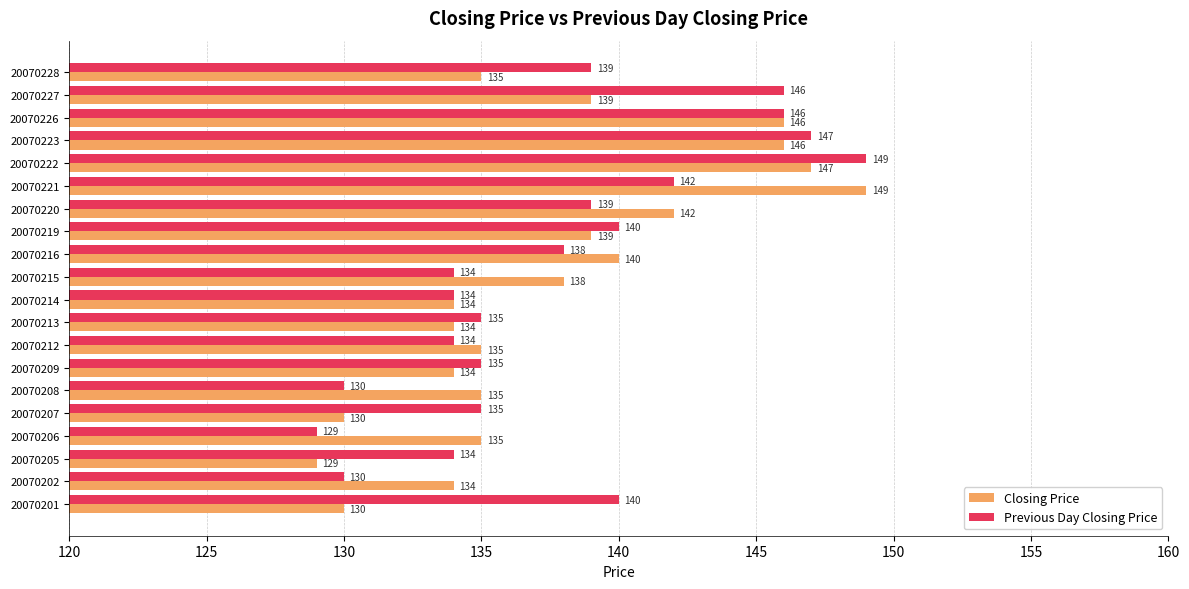

The value of Previous Day Closing Price at 20070227 is 39. True or false?

False